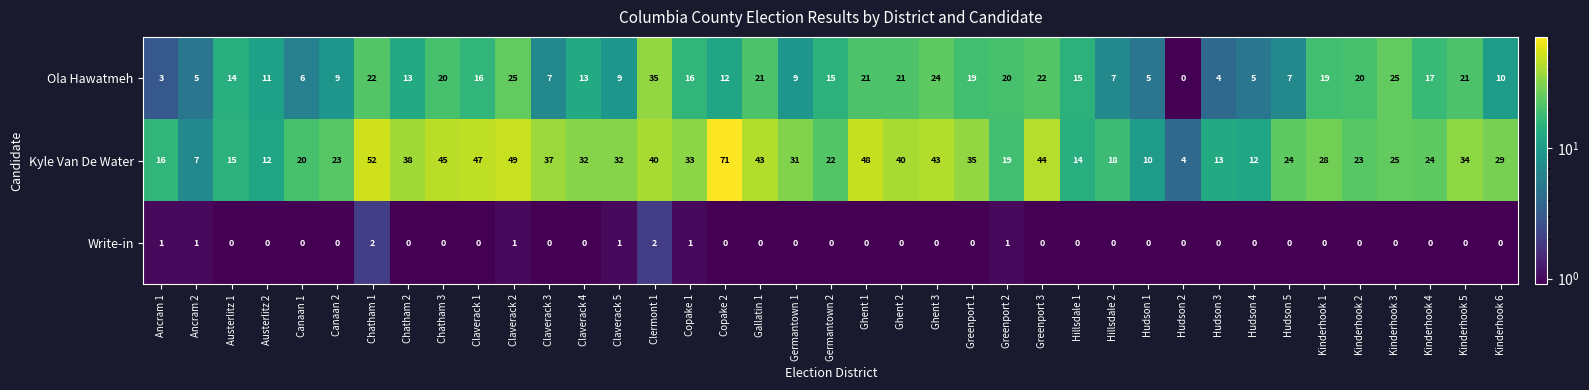

What is the difference between the maximum and minimum values in the Ola Hawatmeh series?

35